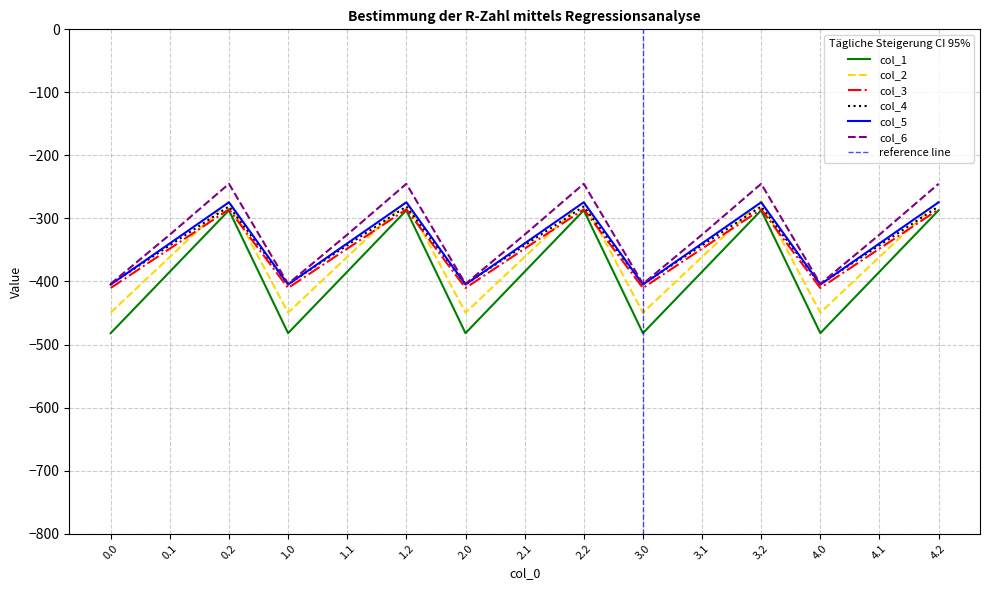

What is the highest value of the col_5 series?

-274.4